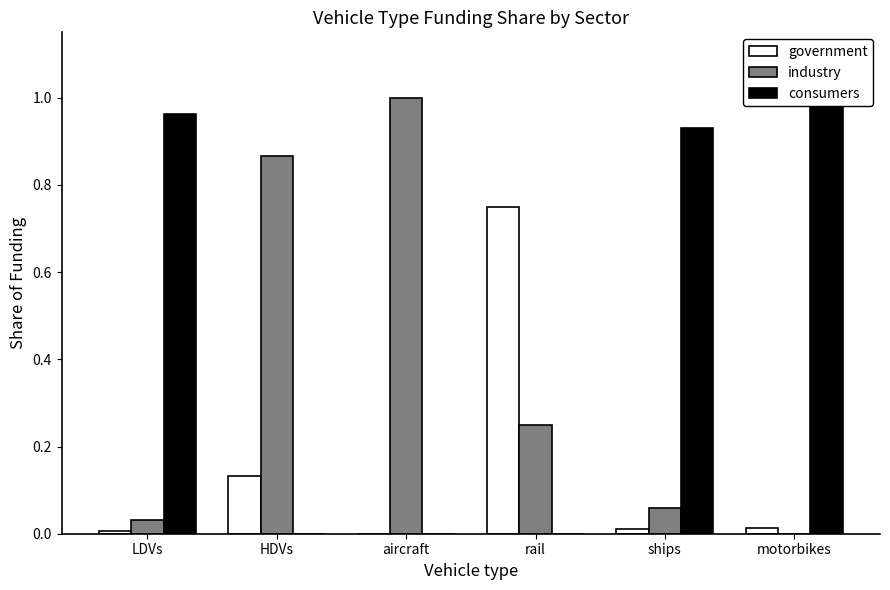

At how many categories does at least one series exceed 0?

6